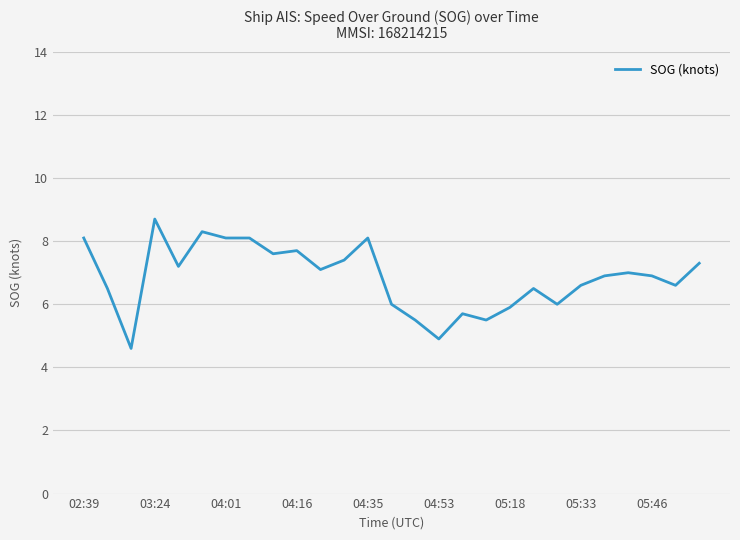

True or false: there are more than 2 points higher than both neighbors.

True